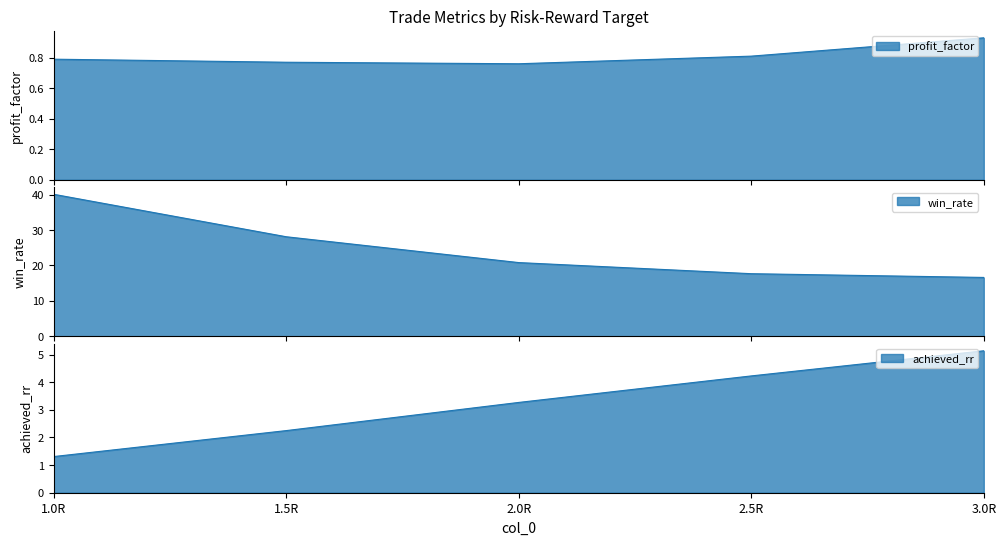

How many lines are shown in the chart?

3